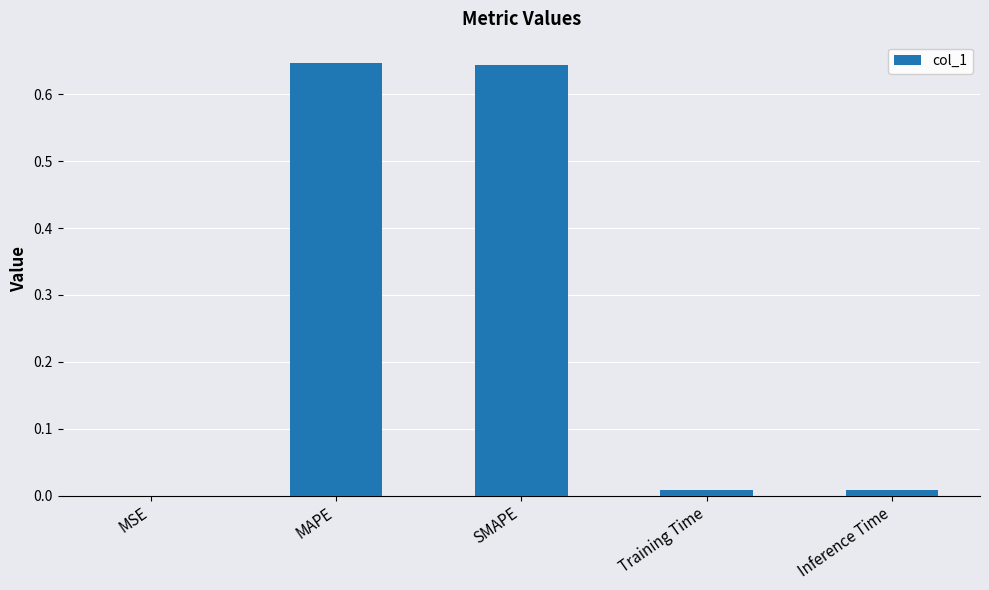

Between Training Time and SMAPE, which is larger?

SMAPE